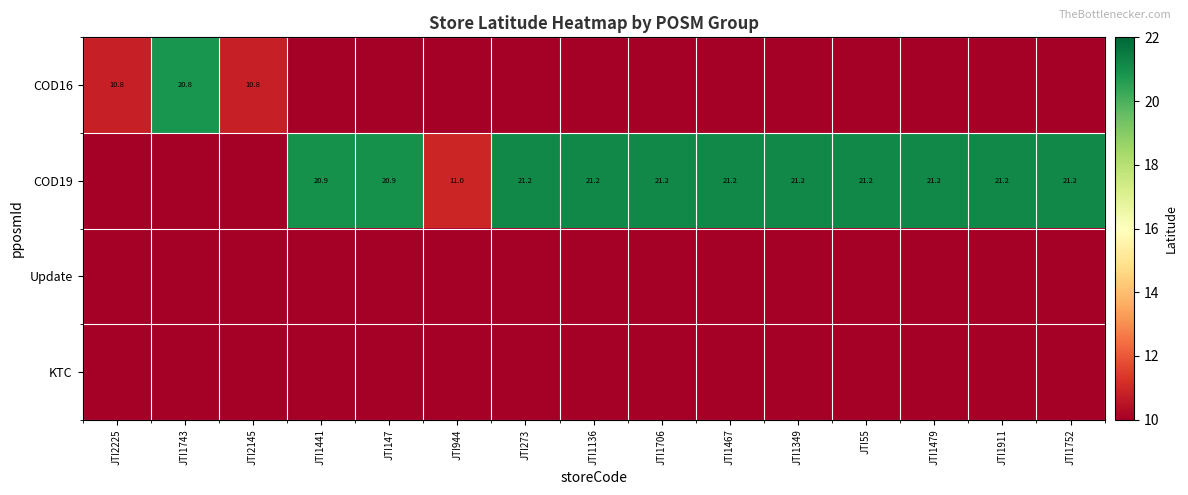

Reading left to right, extract all data points from this chart.

row_0: 10.8	20.8	10.8	0.0	0.0	0.0	0.0	0.0	0.0	0.0	0.0	0.0	0.0	0.0	0.0
row_1: 0.0	0.0	0.0	20.9	20.9	11.0	21.2	21.2	21.2	21.2	21.2	21.2	21.2	21.2	21.2
row_2: 0.0	0.0	0.0	0.0	0.0	0.0	0.0	0.0	0.0	0.0	0.0	0.0	0.0	0.0	0.0
row_3: 0.0	0.0	0.0	0.0	0.0	0.0	0.0	0.0	0.0	0.0	0.0	0.0	0.0	0.0	0.0